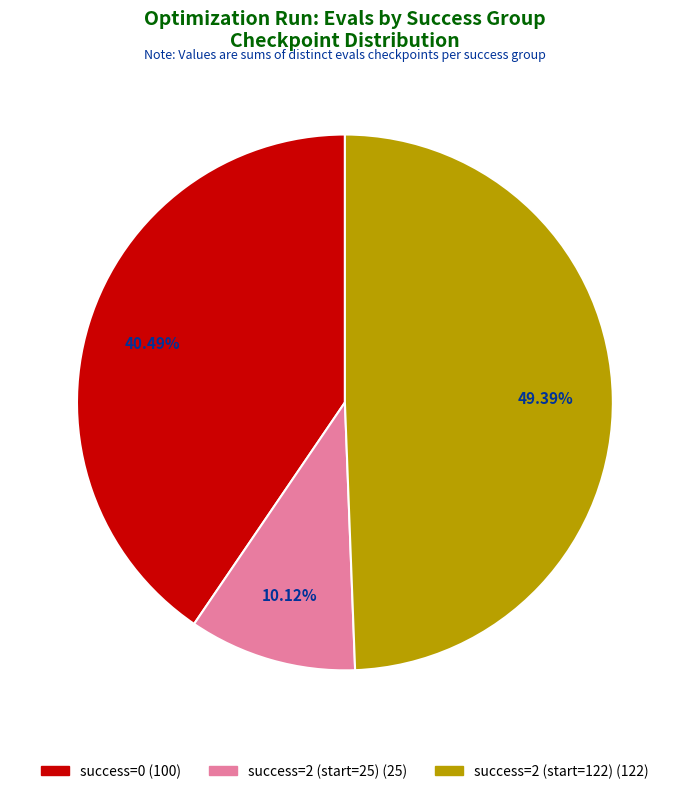

Is there any slice that represents more than half of the pie?

No